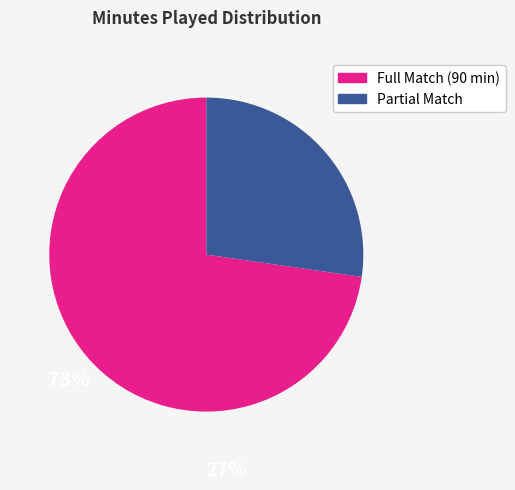

Count the number of slices in the pie.

2